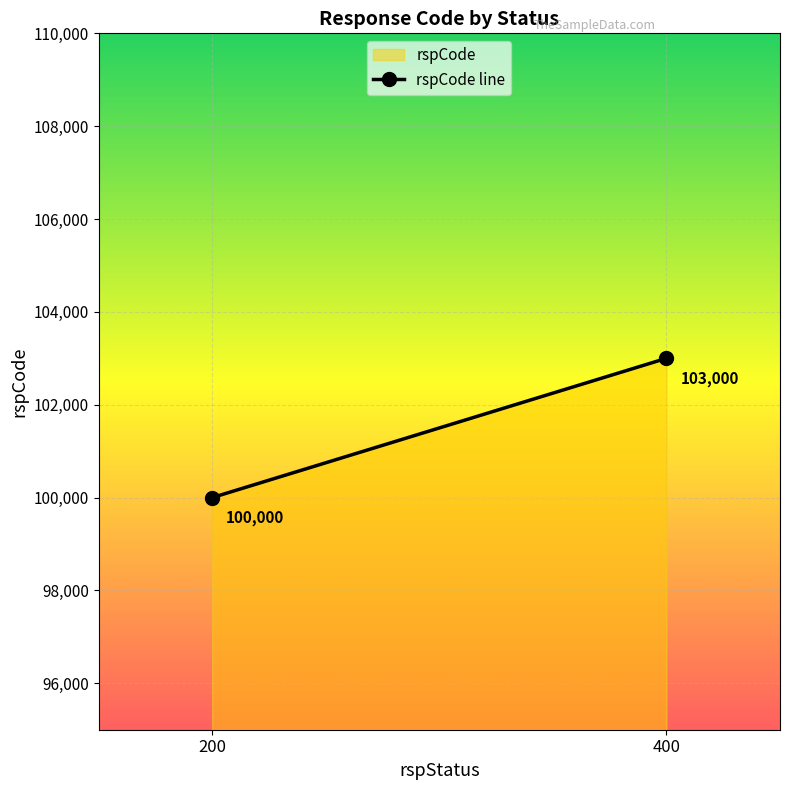

Reading left to right, what are all the values shown in this chart?

100000	103000